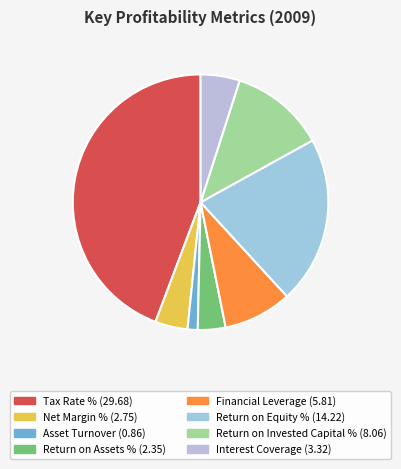

True or false: Net Margin % accounts for 14% of the total.

False